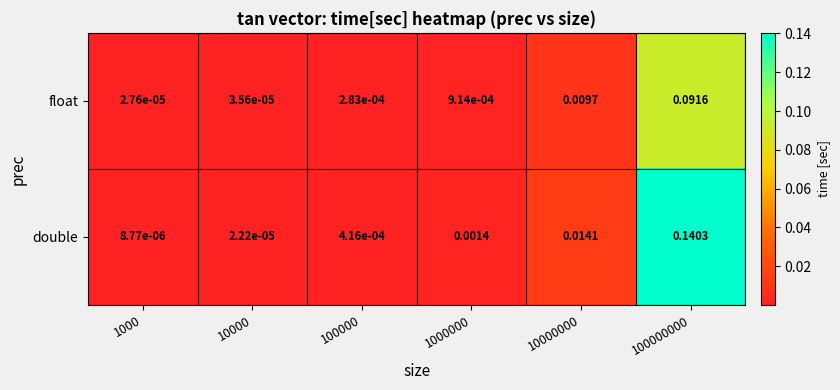

How many distinct data groups are displayed?

2